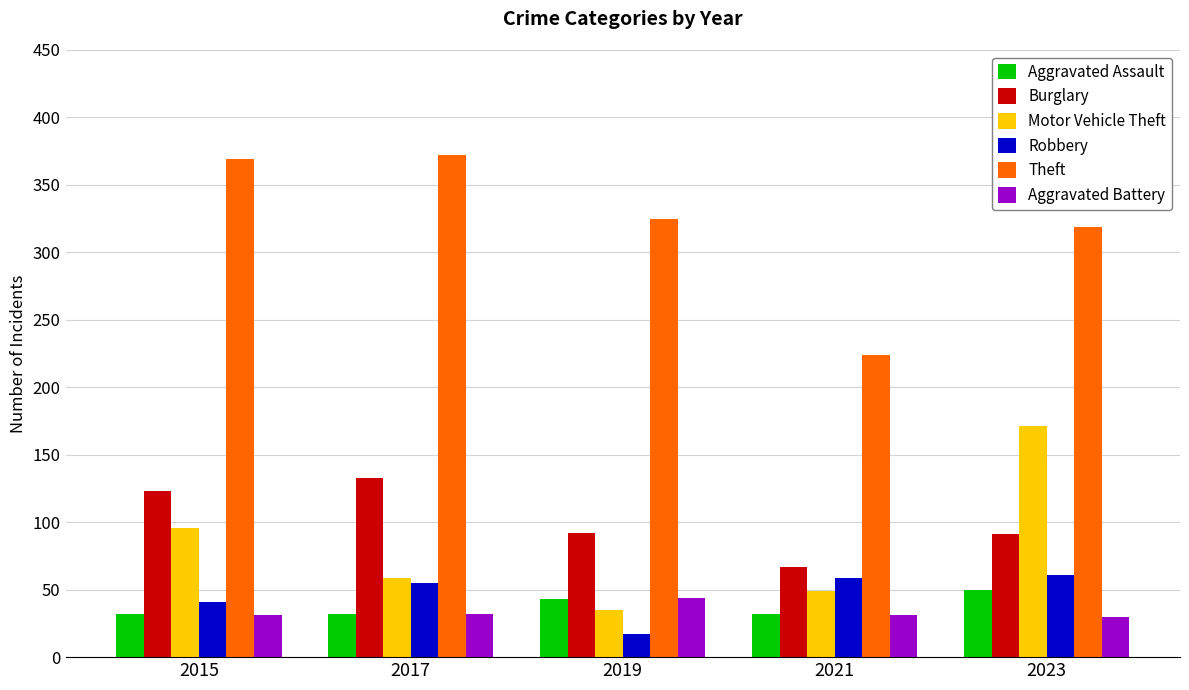

What is the value of the Burglary bar at the 1st from the left?

123